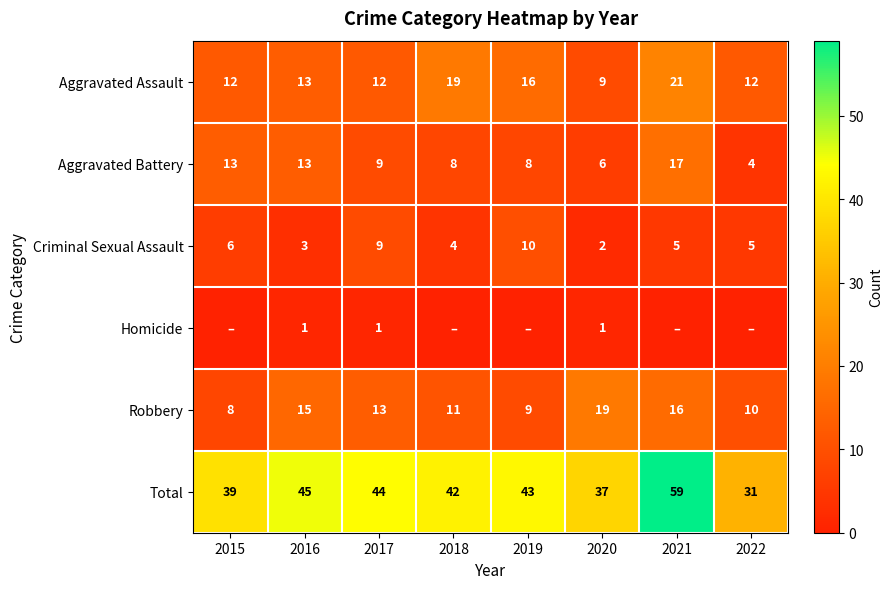

Where is Criminal Sexual Assault nearest to the value 6?

2015